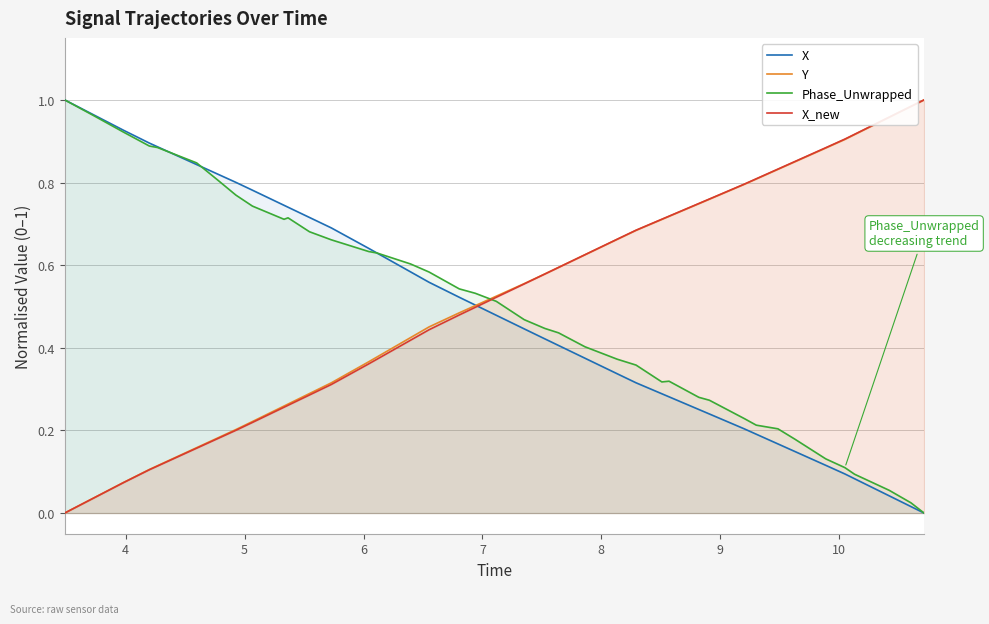

Which series ends up on top after the final intersection of Phase_Unwrapped and Y?

Y